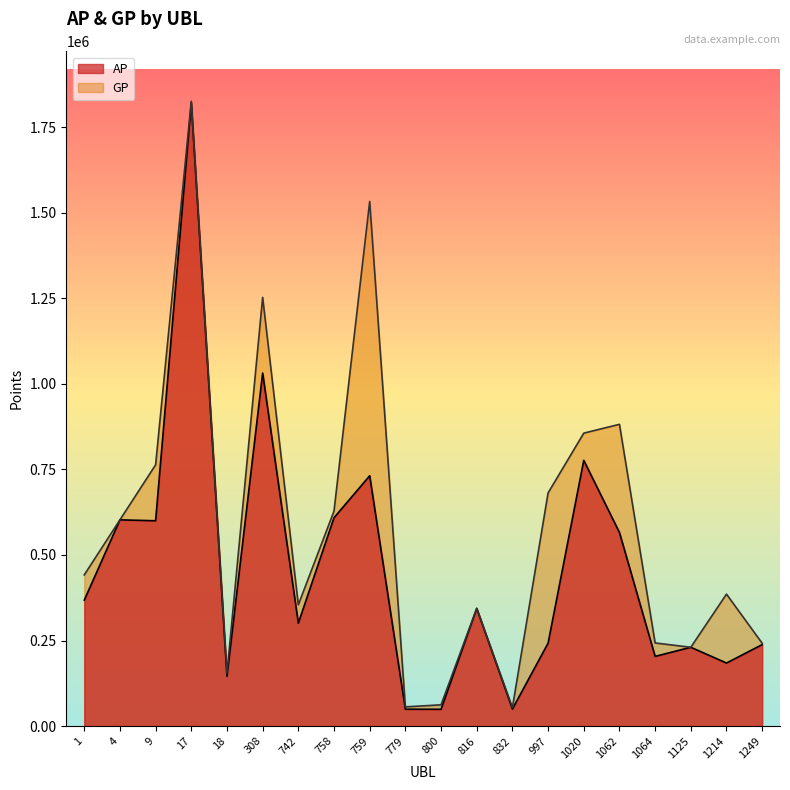

At how many categories does at least one series exceed 894601?

3